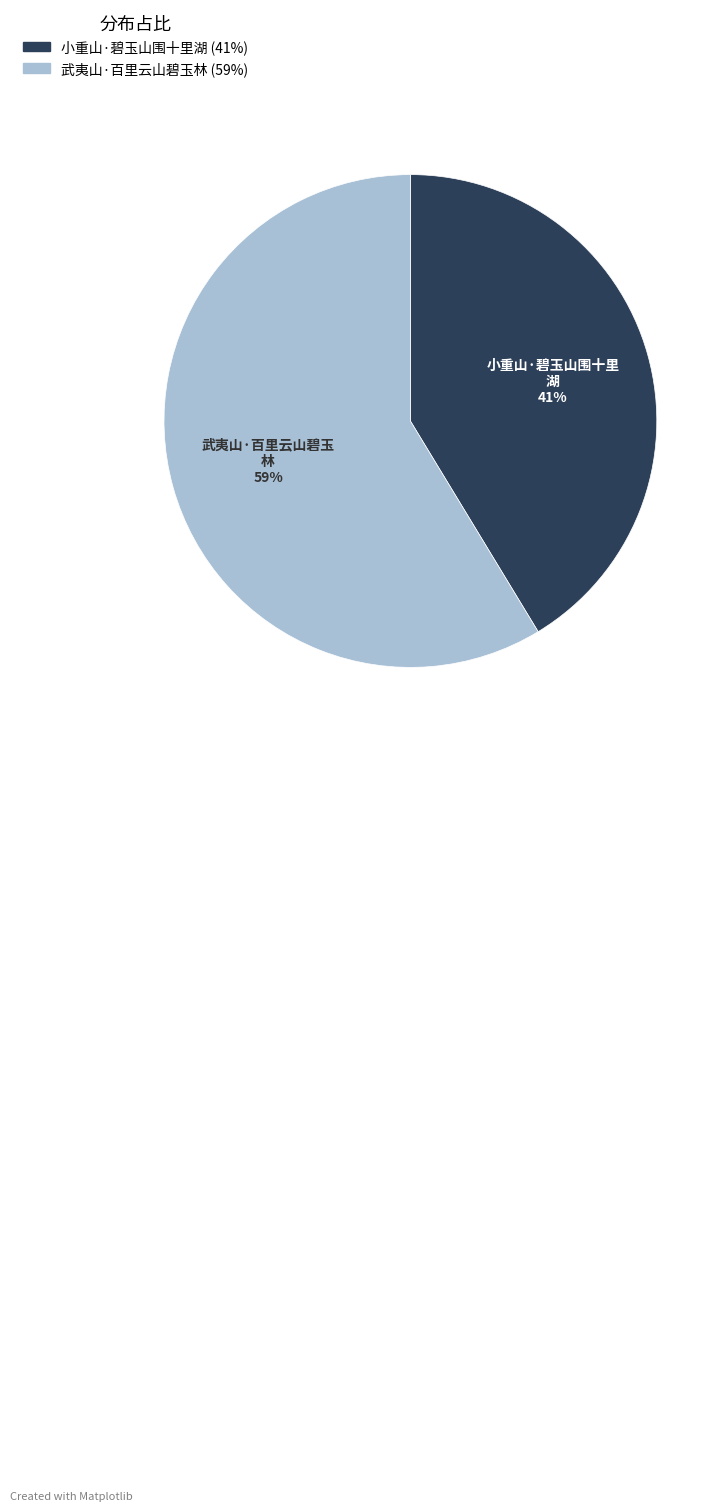

Between 武夷山·百里云山碧玉林 and 小重山·碧玉山围十里湖, which is larger?

武夷山·百里云山碧玉林